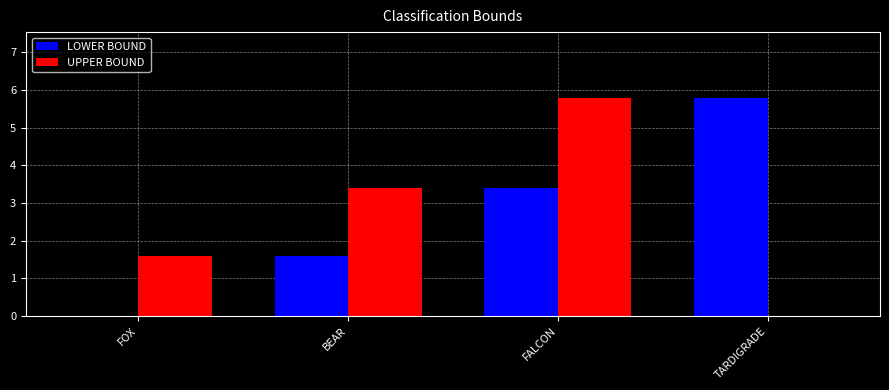

Reading right to left, what are all the values shown in this chart?

LOWER BOUND: 5.8	3.4	1.6	0.0
UPPER BOUND: 0.0	5.8	3.4	1.6